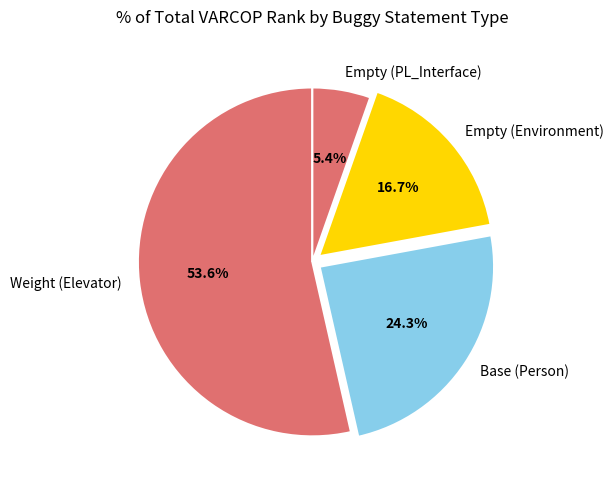

What is the ratio of the value at Base (Person) to the value at Empty (PL_Interface)?

4.5